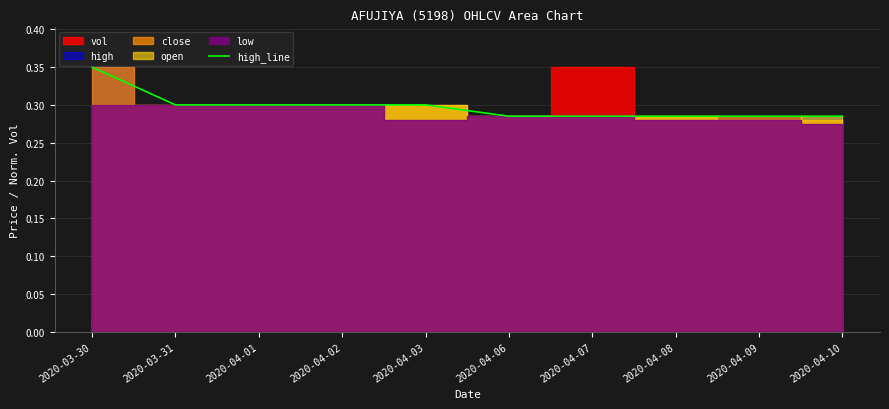

The chart shows a value of 0.5 at 2020-04-10. True or false?

False